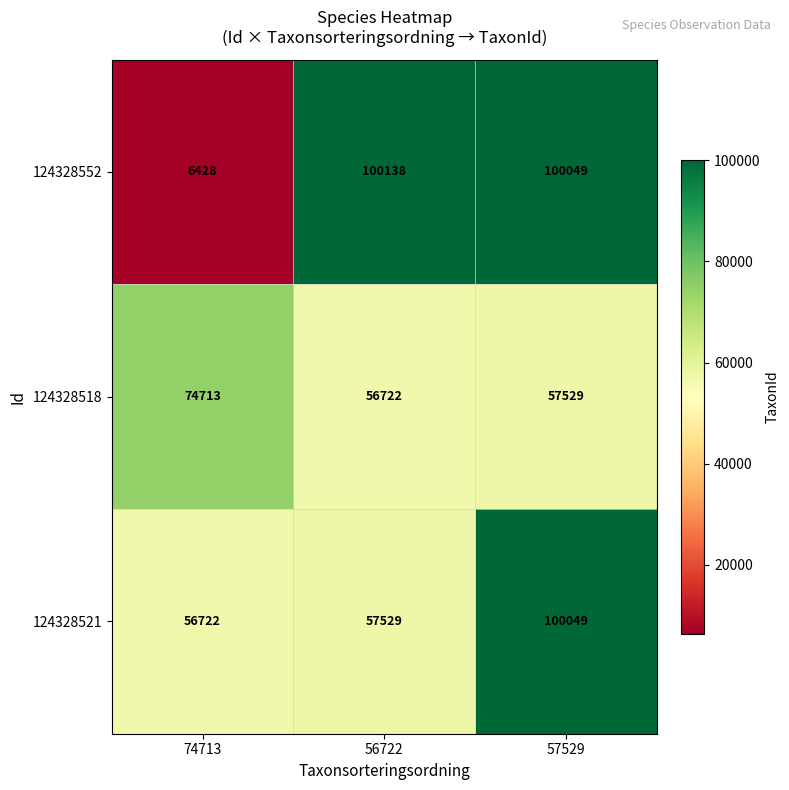

At 74713, list the series in order from smallest to largest.

124328552, 124328521, 124328518